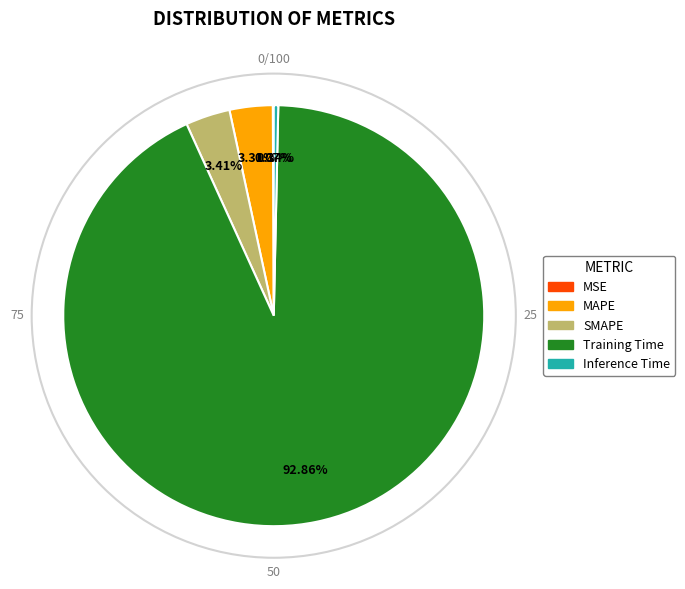

Between Training Time and Inference Time, which is larger?

Training Time